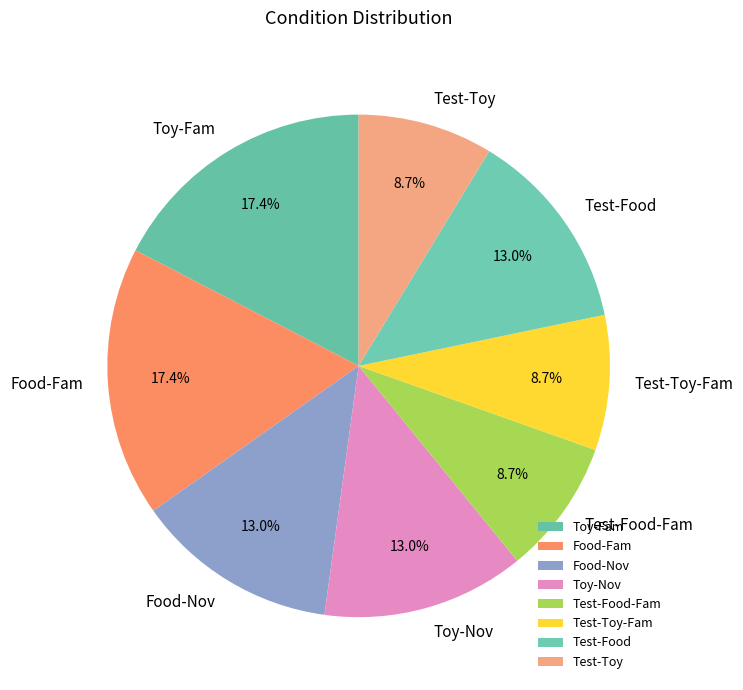

How many slices are in this pie chart?

8